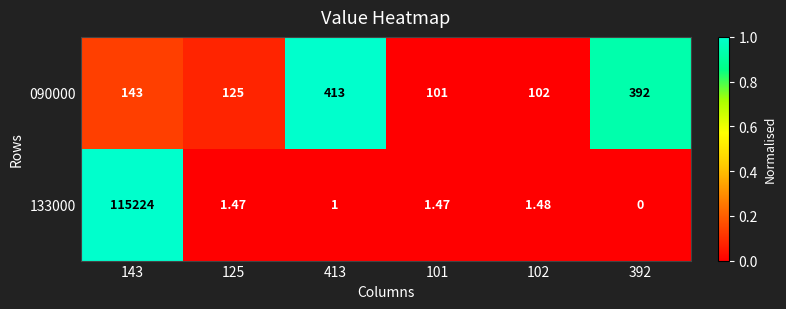

Is the value of 090000 at 125 greater than the value of 133000 at 413?

Yes